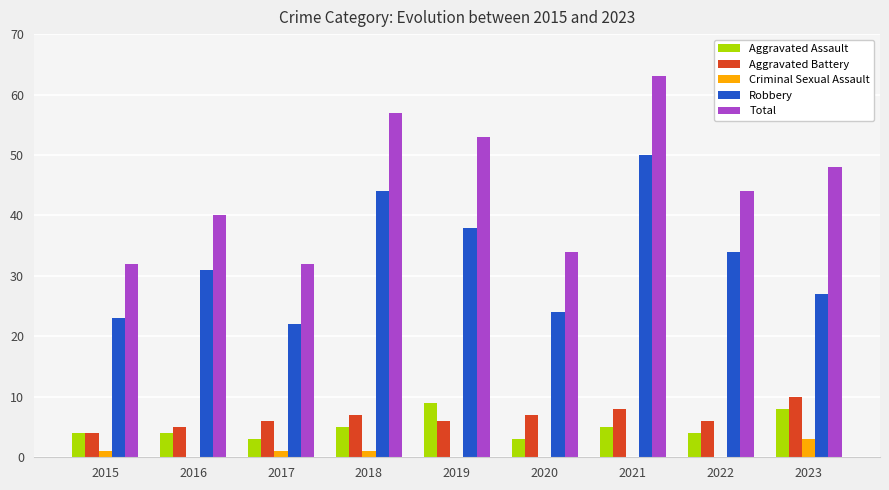

Reading right to left, list all the values displayed in this chart.

Aggravated Assault: 2023=8	2022=4	2021=5	2020=3	2019=9	2018=5	2017=3	2016=4	2015=4
Aggravated Battery: 2023=10	2022=6	2021=8	2020=7	2019=6	2018=7	2017=6	2016=5	2015=4
Criminal Sexual Assault: 2023=3	2022=0	2021=0	2020=0	2019=0	2018=1	2017=1	2016=0	2015=1
Robbery: 2023=27	2022=34	2021=50	2020=24	2019=38	2018=44	2017=22	2016=31	2015=23
Total: 2023=48	2022=44	2021=63	2020=34	2019=53	2018=57	2017=32	2016=40	2015=32